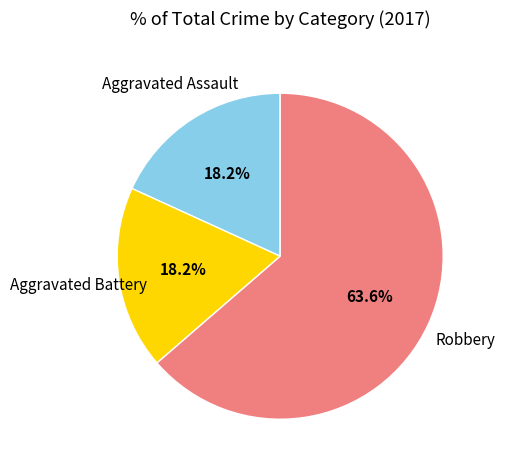

Is there a majority slice in this chart?

Yes